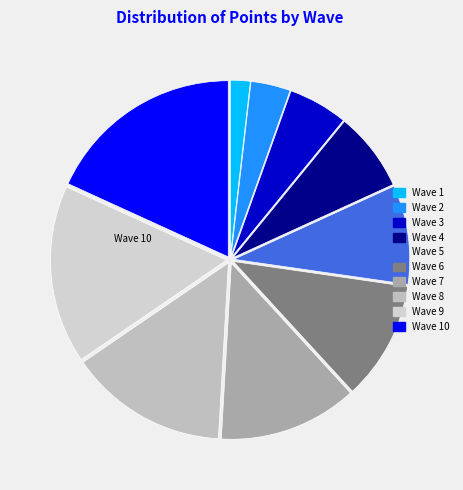

Is the sum of Wave 5 and Wave 1 greater than half?

No